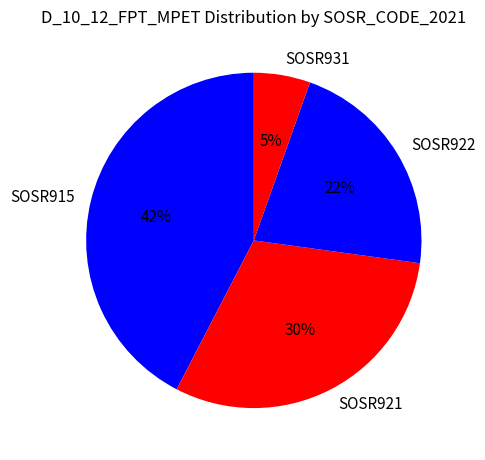

Combined, do SOSR921 and SOSR931 account for over 50%?

No